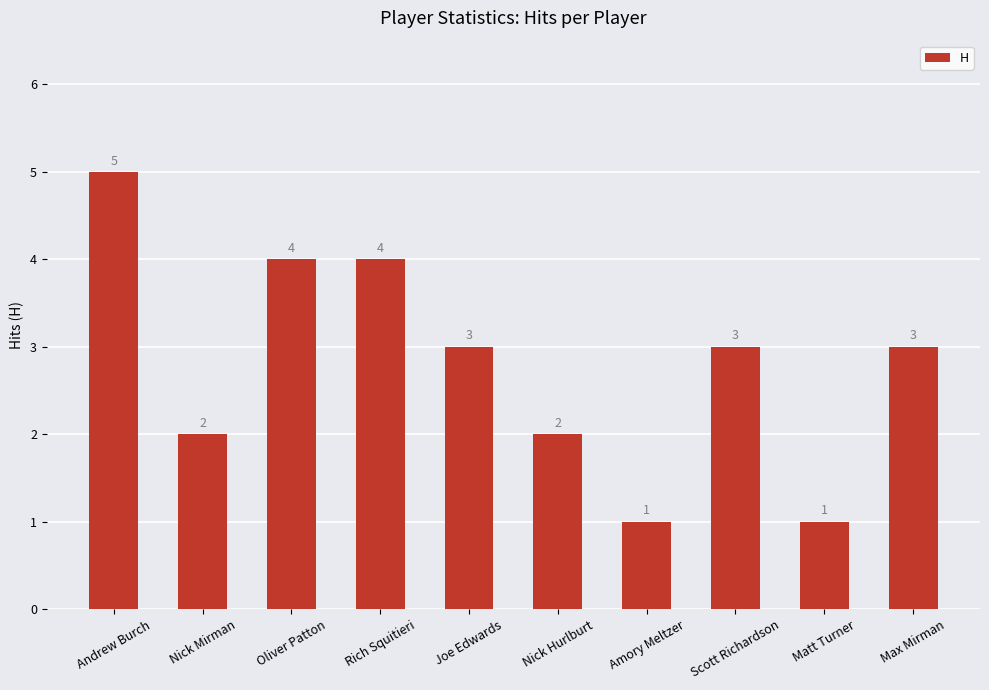

At which label does the data first exceed 3?

Andrew Burch